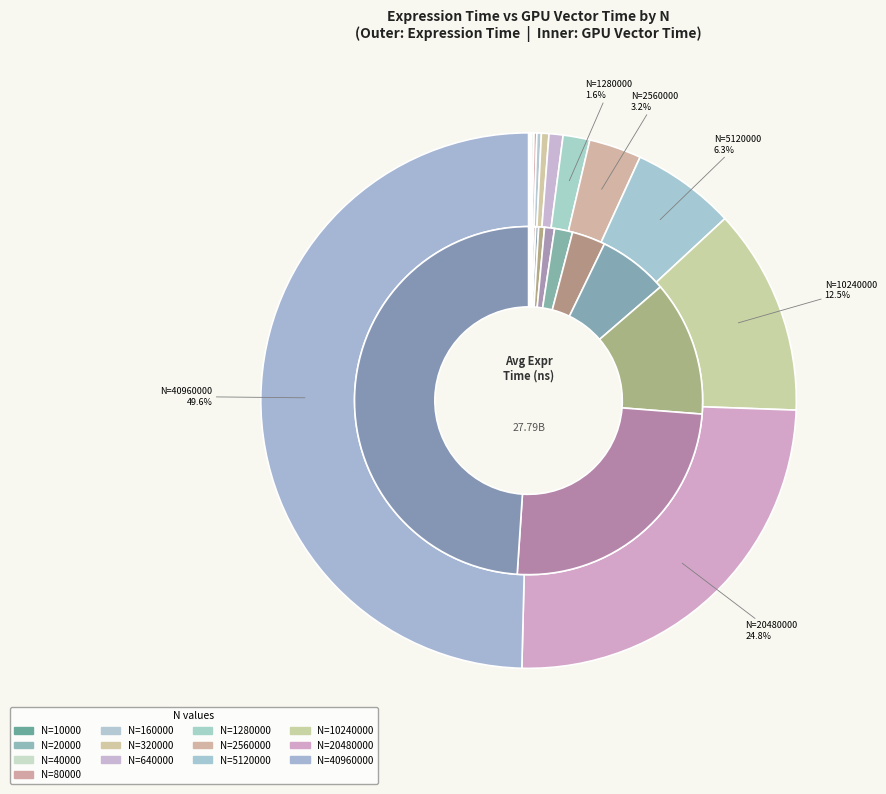

Combined, what portion of the pie is 3 and 10?

12.6%